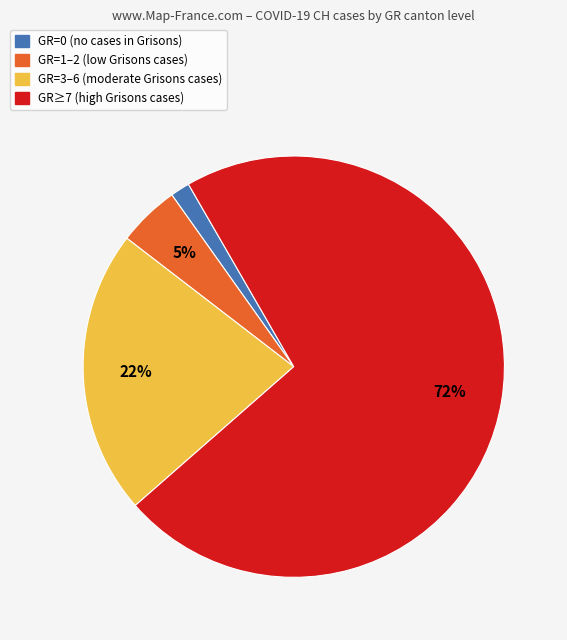

Which category has the smallest portion of the pie?

GR=0 (no cases in Grisons)